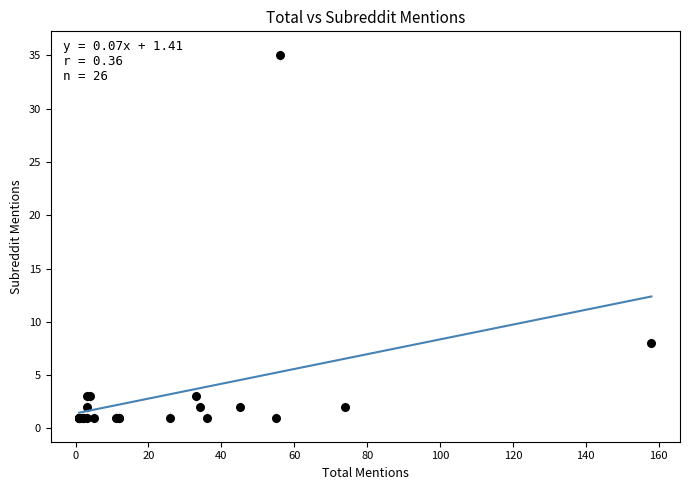

What Y value in the scatter plot is closest to 18?

8